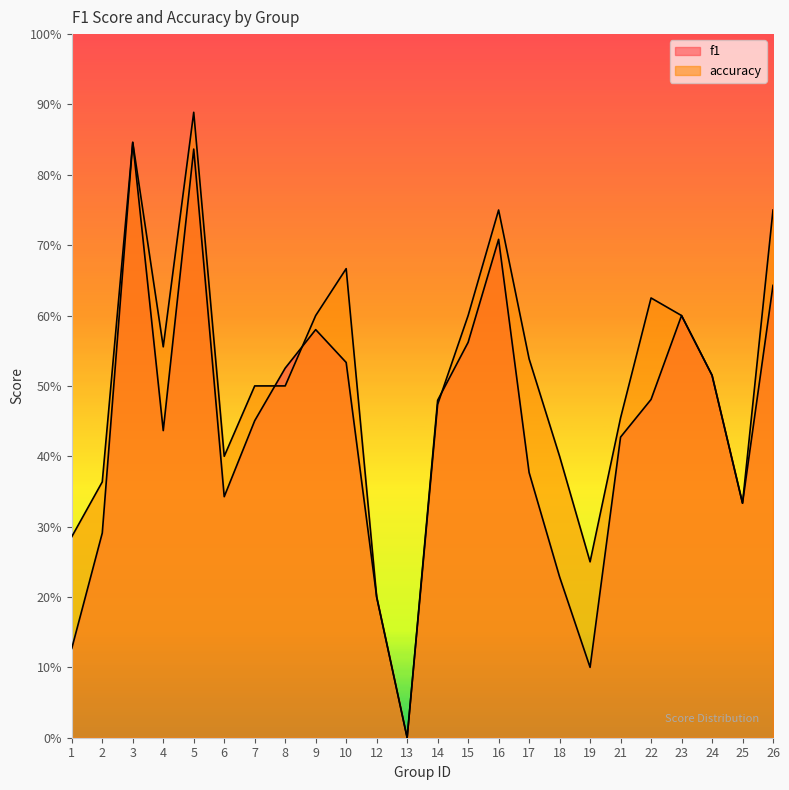

Rank the categories by f1 value from lowest to highest.

13, 19, 1, 12, 18, 2, 25, 6, 17, 21, 4, 7, 14, 22, 24, 8, 10, 15, 9, 23, 26, 16, 5, 3